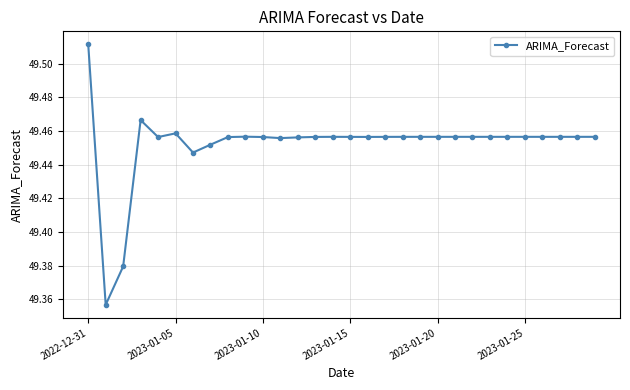

Count the values in the range 49 to 50.

30